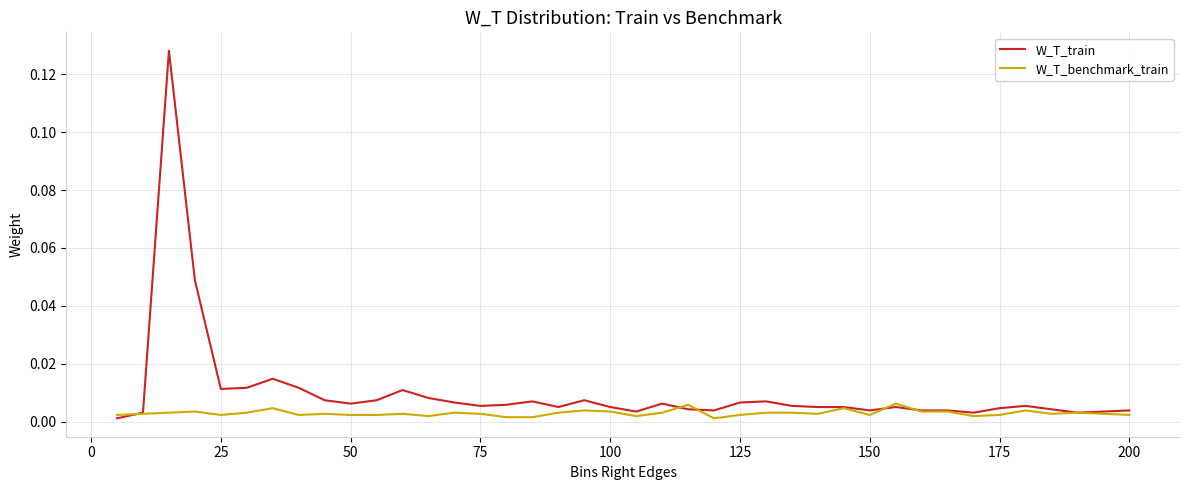

True or false: W_T_train and W_T_benchmark_train cross at least once.

True